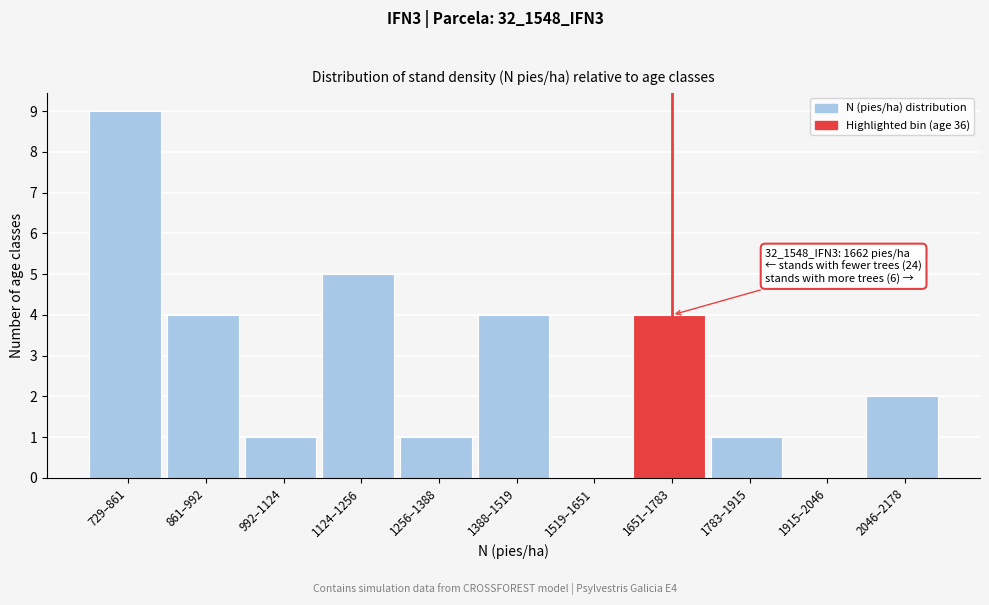

Reading left to right, transcribe all the data shown in this chart.

729–861=9	861–992=4	992–1124=1	1124–1256=5	1256–1388=1	1388–1519=4	1519–1651=0	1651–1783=4	1783–1915=1	1915–2046=0	2046–2178=2